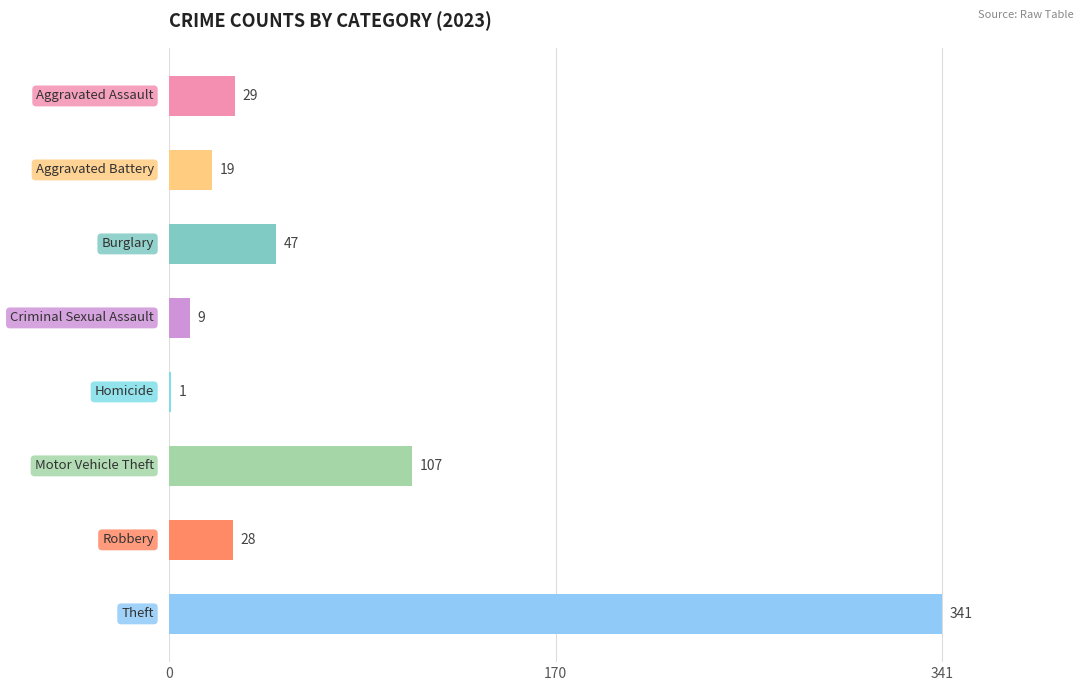

What is the sum of all values?

581